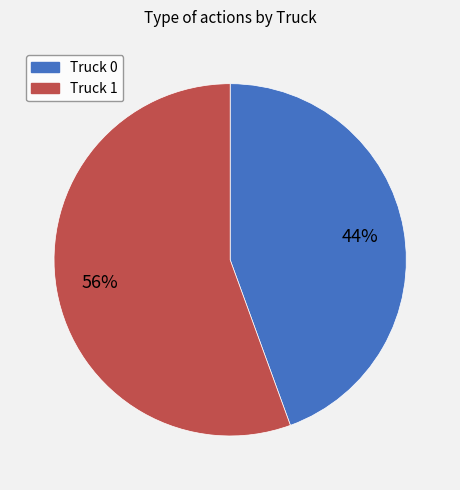

Which slice is the smallest?

Truck 0